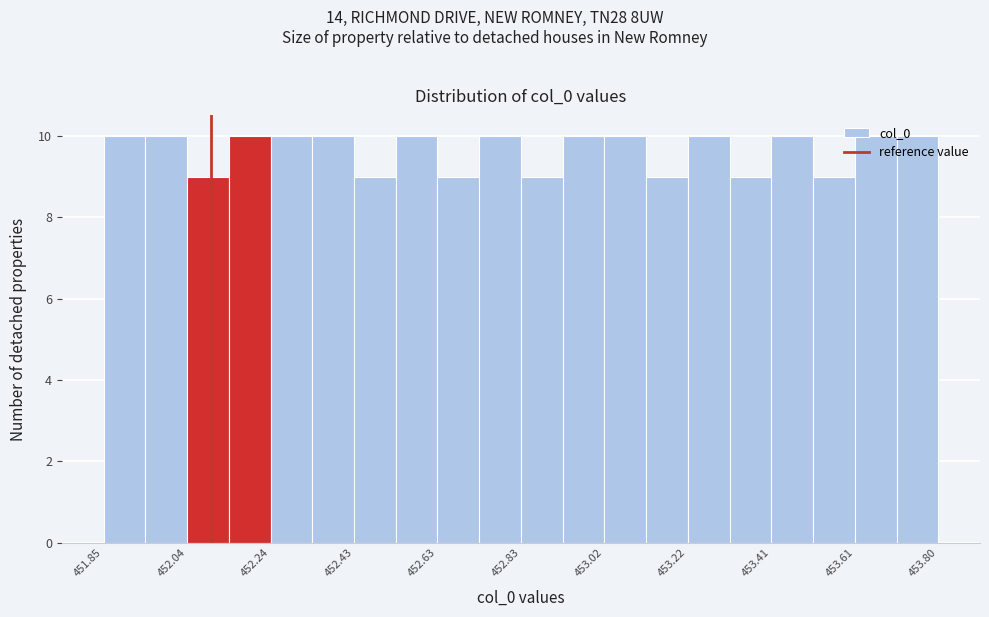

Reading left to right, list every bar in this chart as the range it spans on the x-axis followed by its height. Neither the bar edges nor the heights are printed on the chart, so give them approximately, as read against the axes.

451.84 to 451.94: 10
451.94 to 452.04: 10
452.04 to 452.14: 9
452.14 to 452.24: 10
452.24 to 452.34: 10
452.34 to 452.44: 10
452.44 to 452.54: 9
452.54 to 452.62: 10
452.62 to 452.72: 9
452.72 to 452.82: 10
452.82 to 452.92: 9
452.92 to 453.02: 10
453.02 to 453.12: 10
453.12 to 453.22: 9
453.22 to 453.32: 10
453.32 to 453.42: 9
453.42 to 453.52: 10
453.52 to 453.60: 9
453.60 to 453.70: 10
453.70 to 453.80: 10